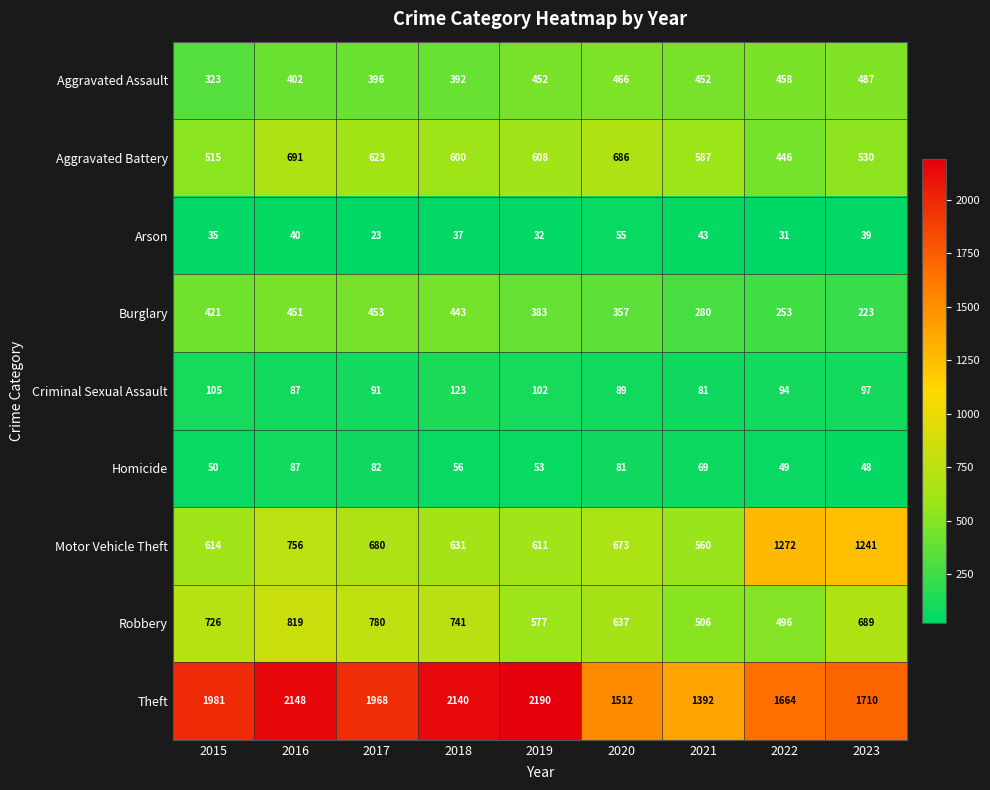

What is the total value across all series at 2019?

5008